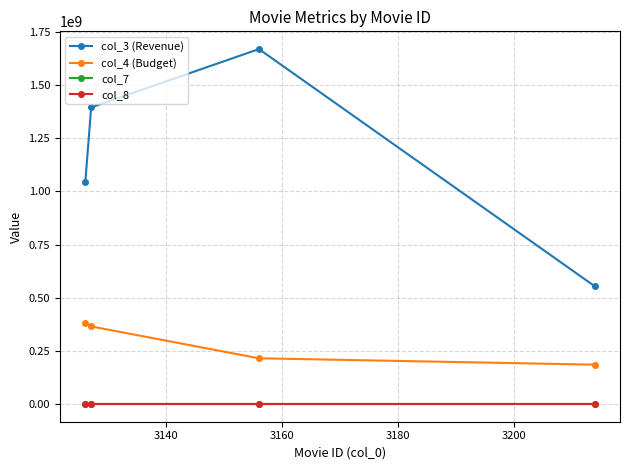

Does the chart display data point markers on the line(s)?

Yes